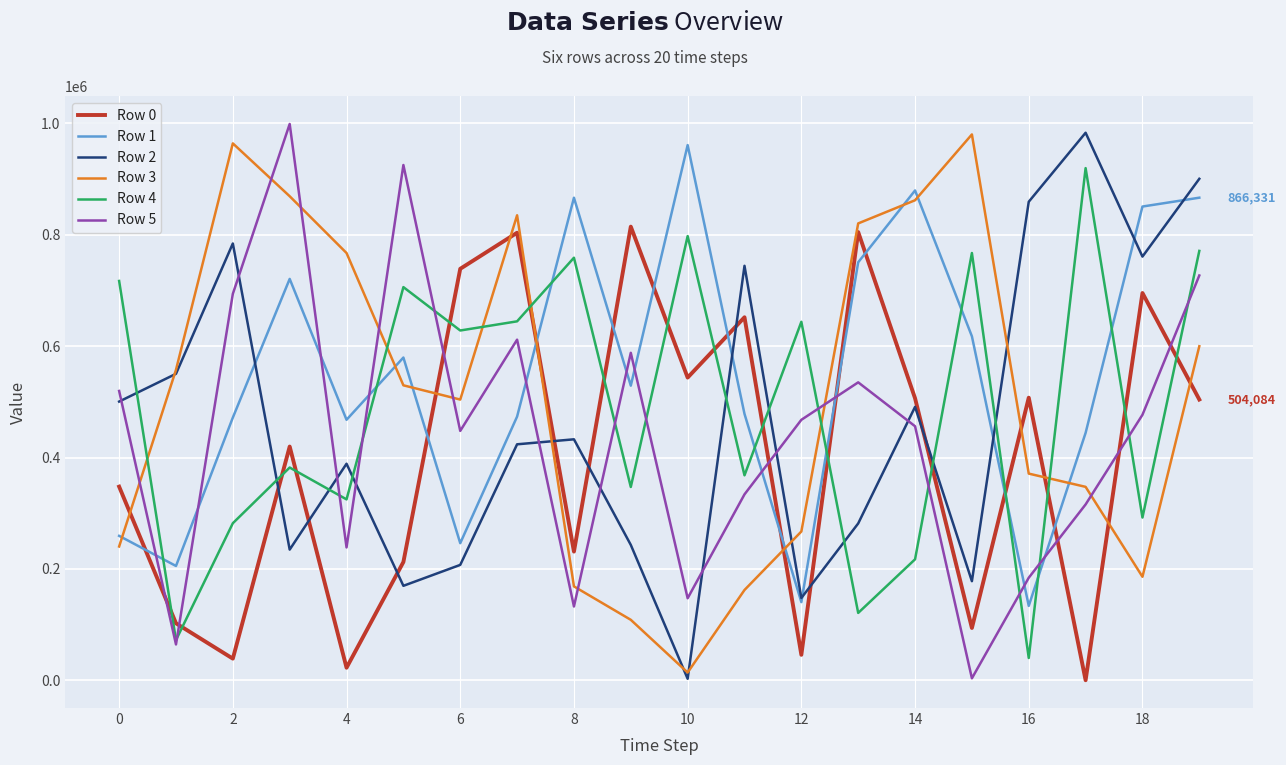

What is the sum of all Row 1 values?

10940815